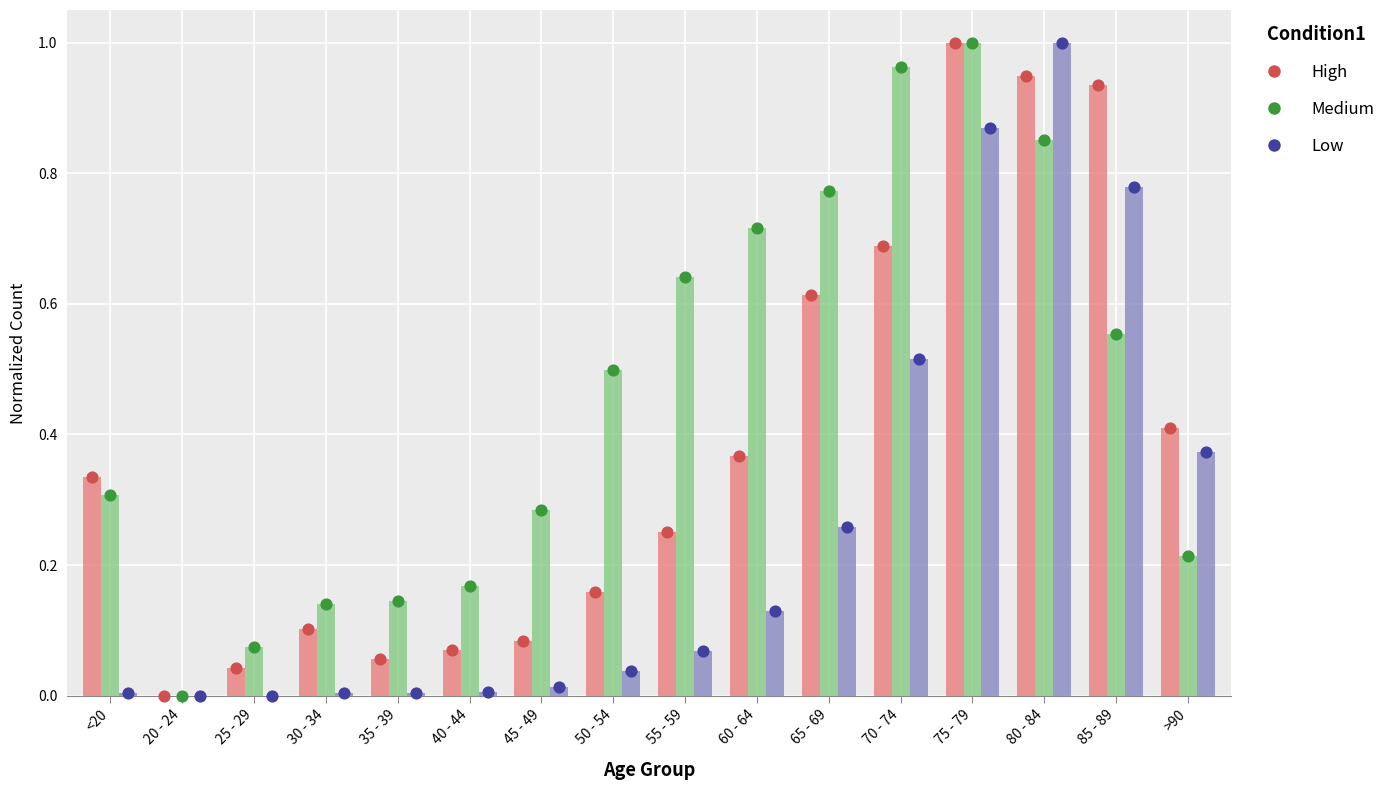

At which category is the sum across all series the highest?

75 - 79